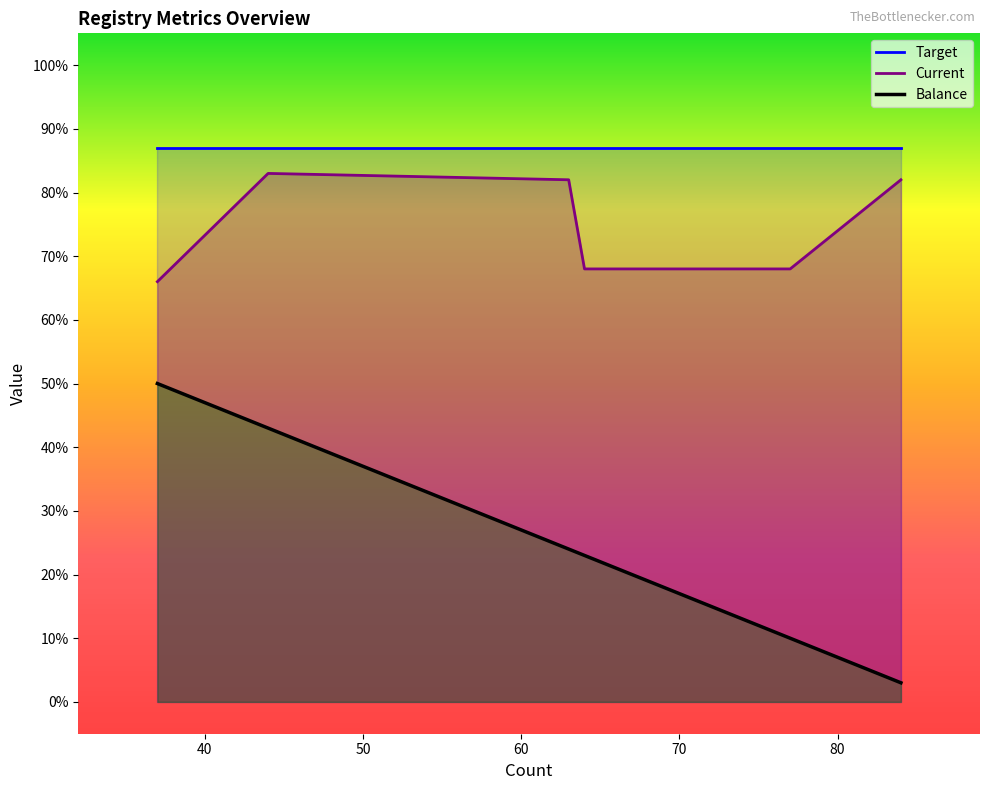

True or false: Balance and Current intersect in this chart.

False